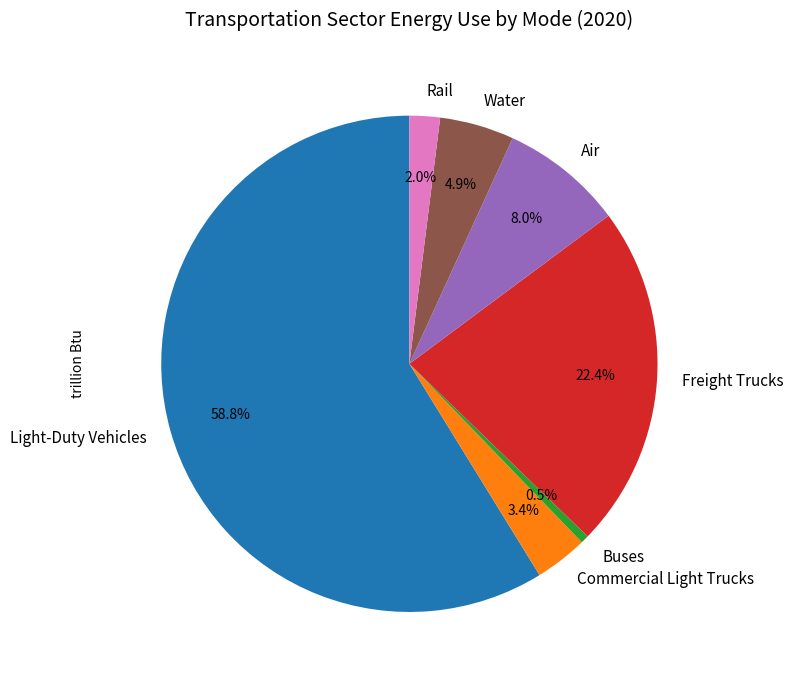

Between Rail and Freight Trucks, which is larger?

Freight Trucks